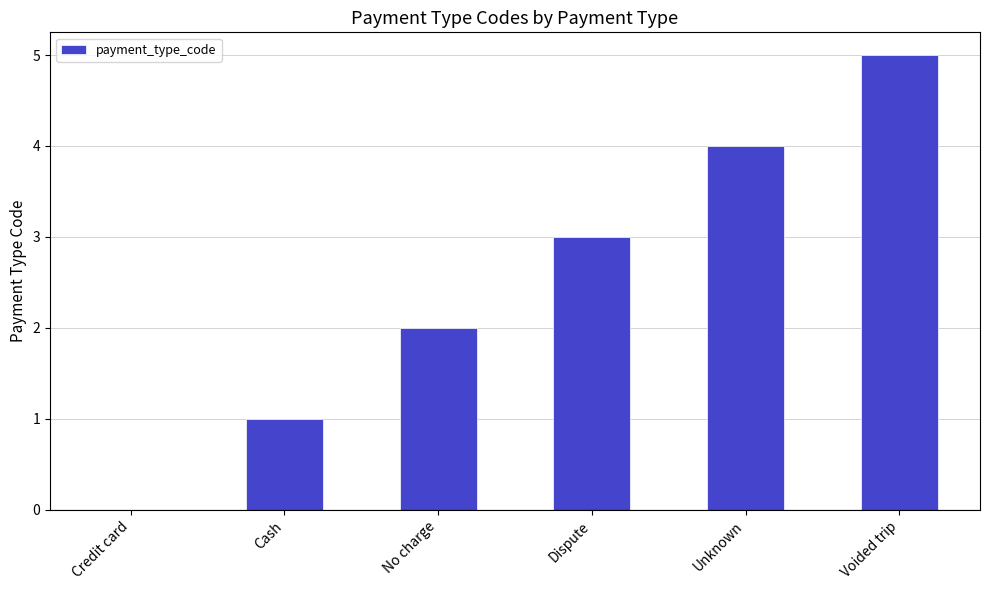

What is the sum of all values?

15